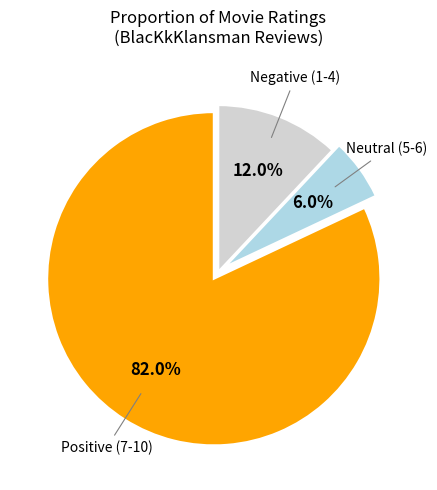

Is there a majority slice in this chart?

Yes